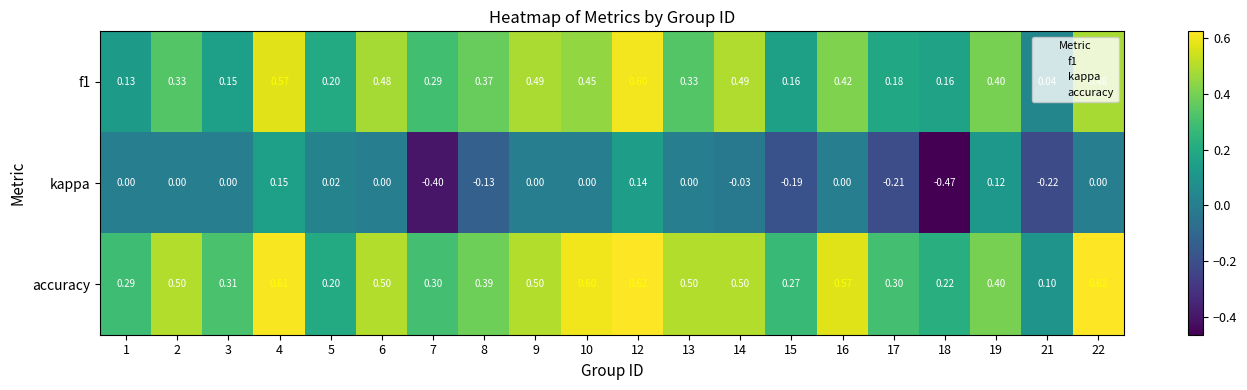

Which series has the widest spread of values?

kappa